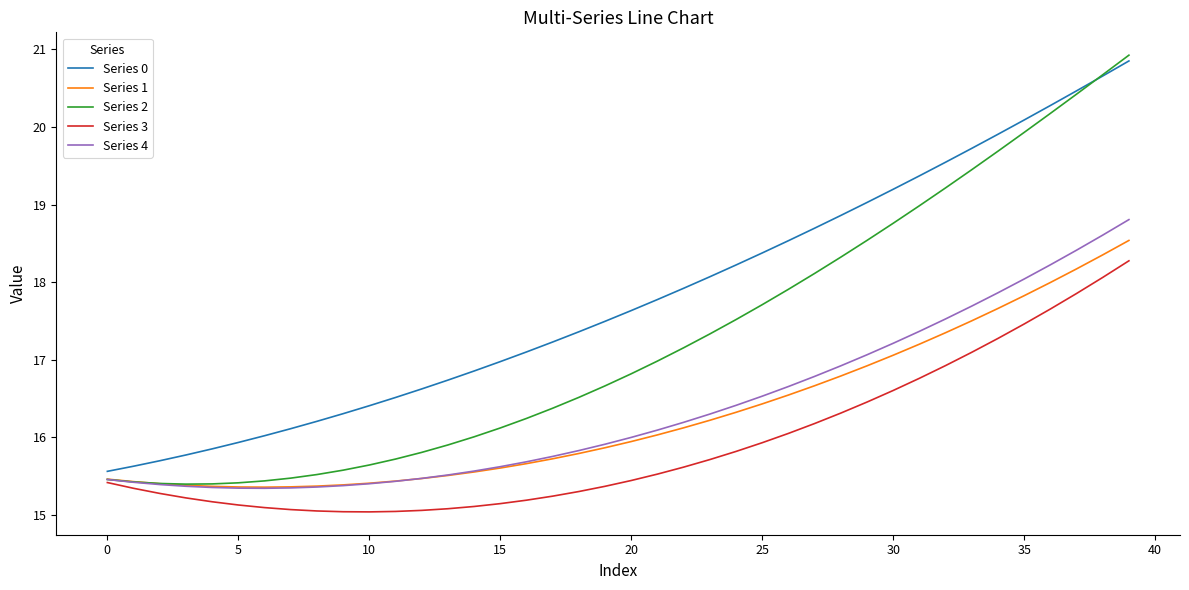

What is the highest value of the Series 3 series?

18.3